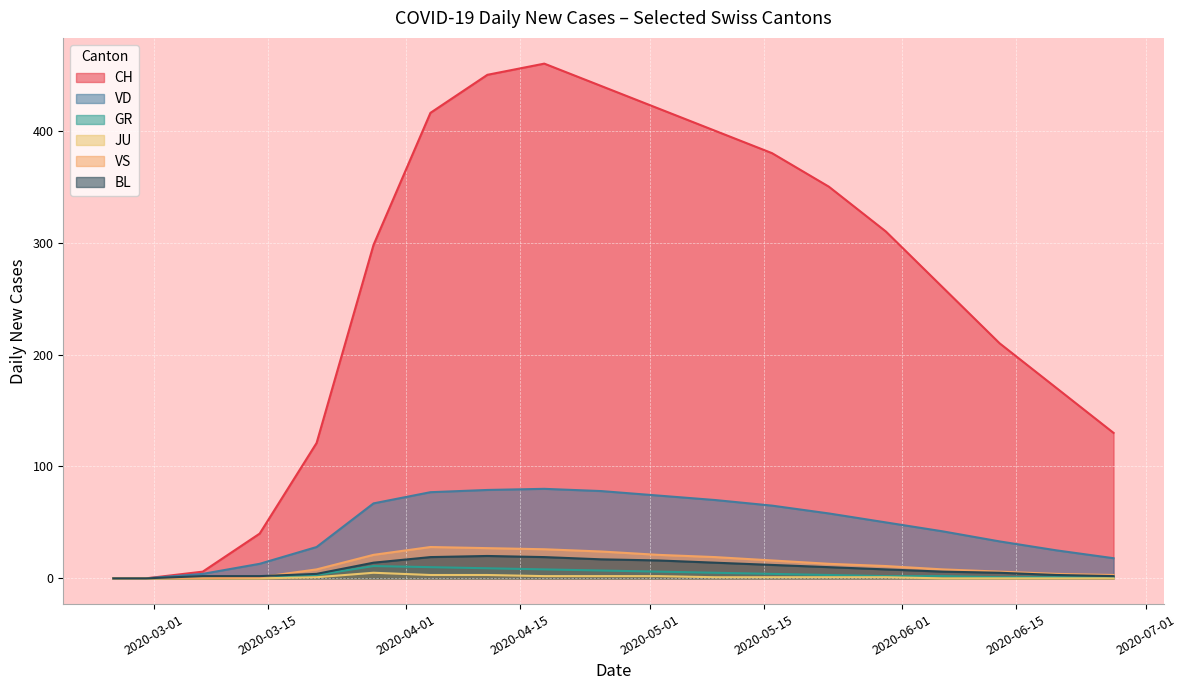

What is the total value across all series at 2020-06-07?

318